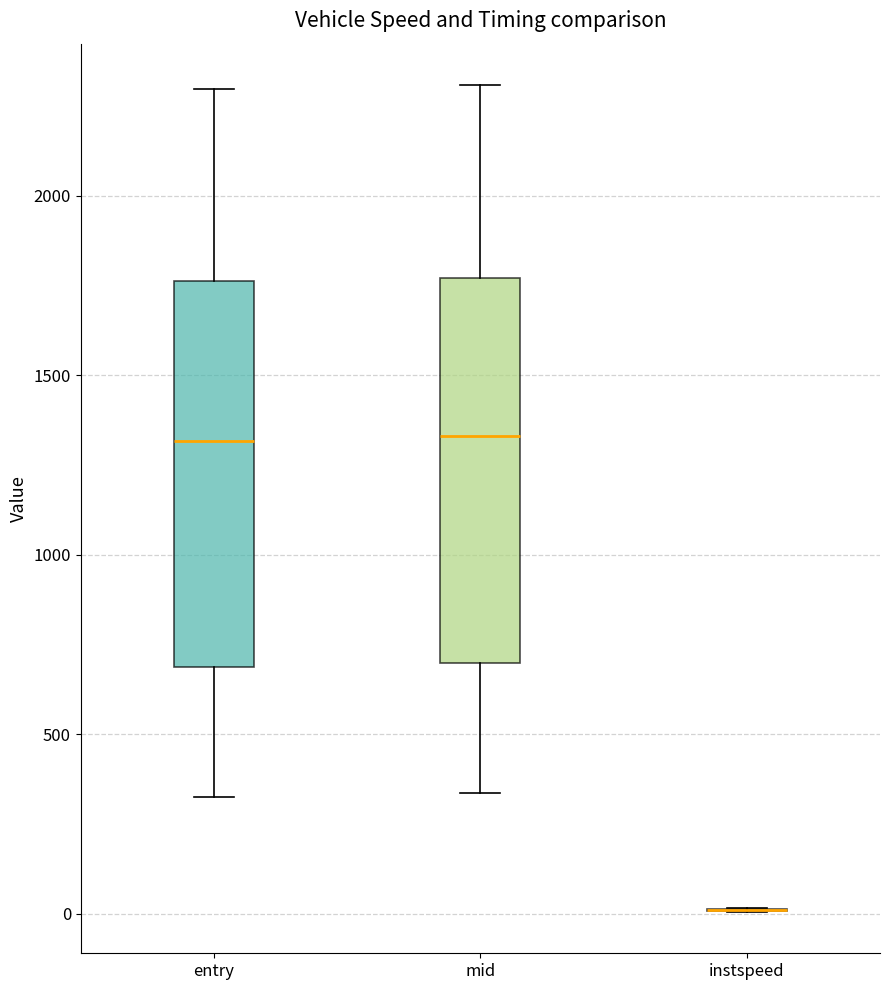

Reading left to right, read every box against the y-axis: the position of its median line, the range the box covers, and the ends of its whiskers. The values are not printed on the chart, so give them approximately, as read against the axis.

entry: median 1300, box 700 to 1750, whiskers 300 to 2300
mid: median 1350, box 700 to 1750, whiskers 350 to 2300
instspeed: box collapsed to a line at 0, whiskers 0 to 0